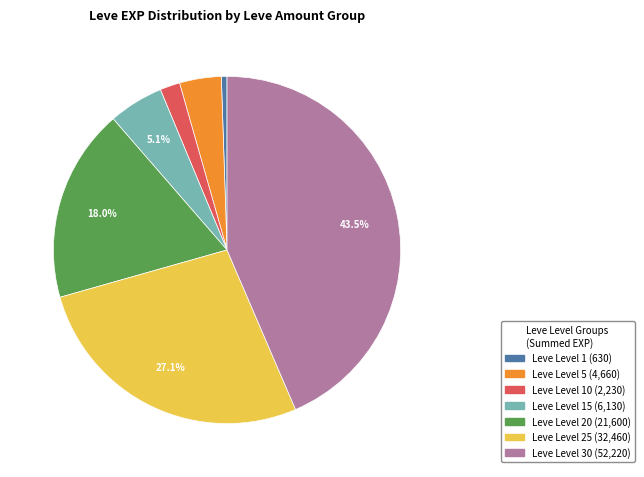

Is there any slice that represents more than half of the pie?

No